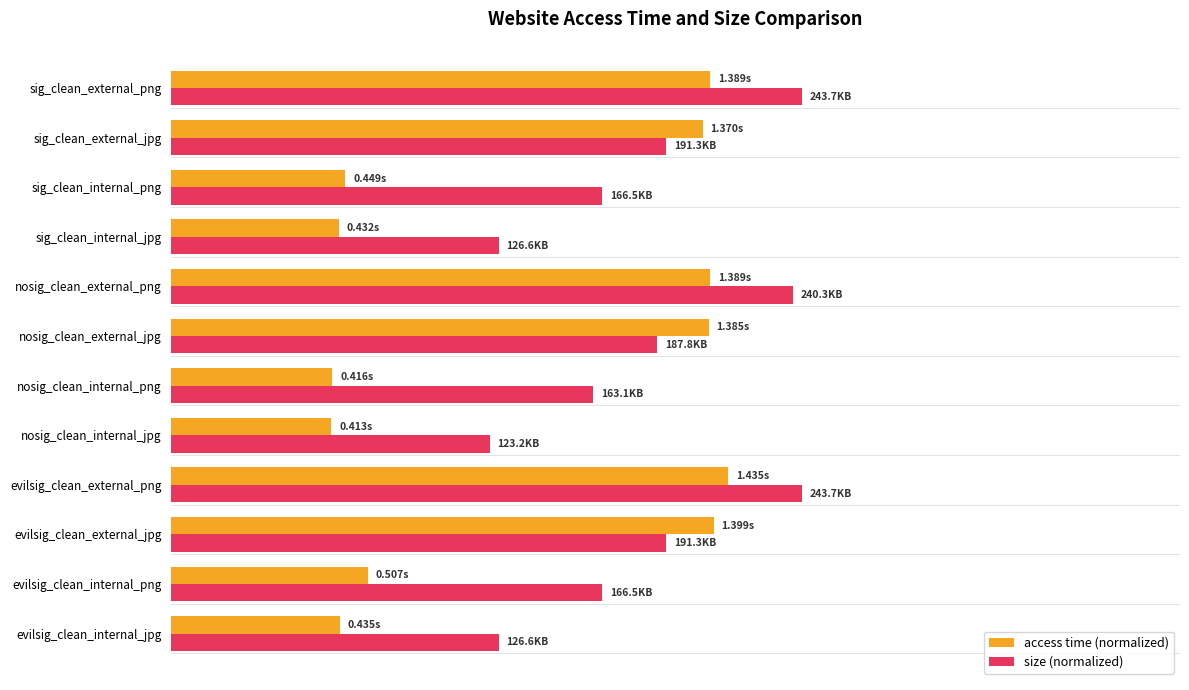

Where does the size (normalized) series first go above 62?

evilsig_clean_external_jpg